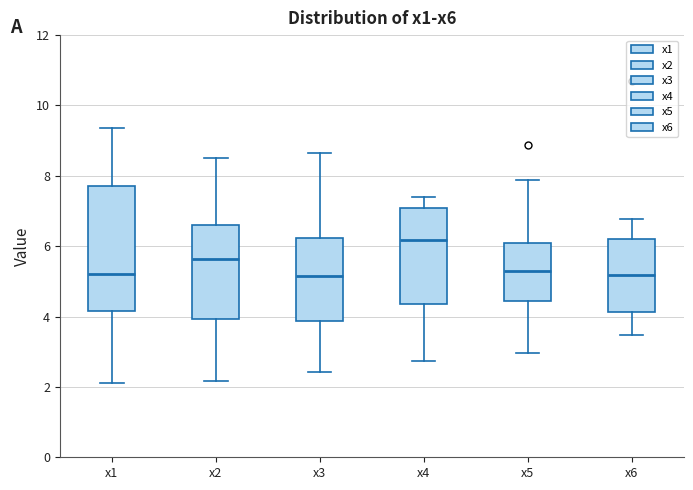

Which box is the tallest, from its lower edge to its upper edge?

x1